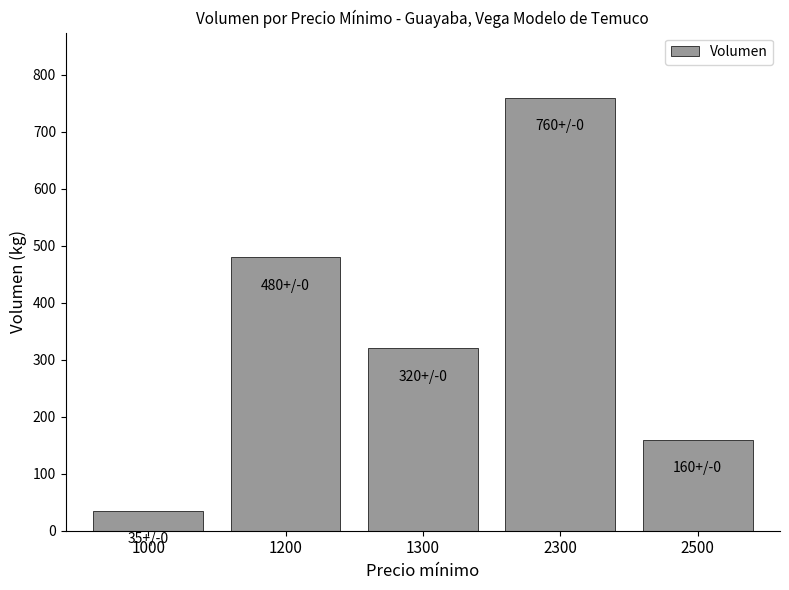

Rank the categories by value from highest to lowest.

2300, 1200, 1300, 2500, 1000